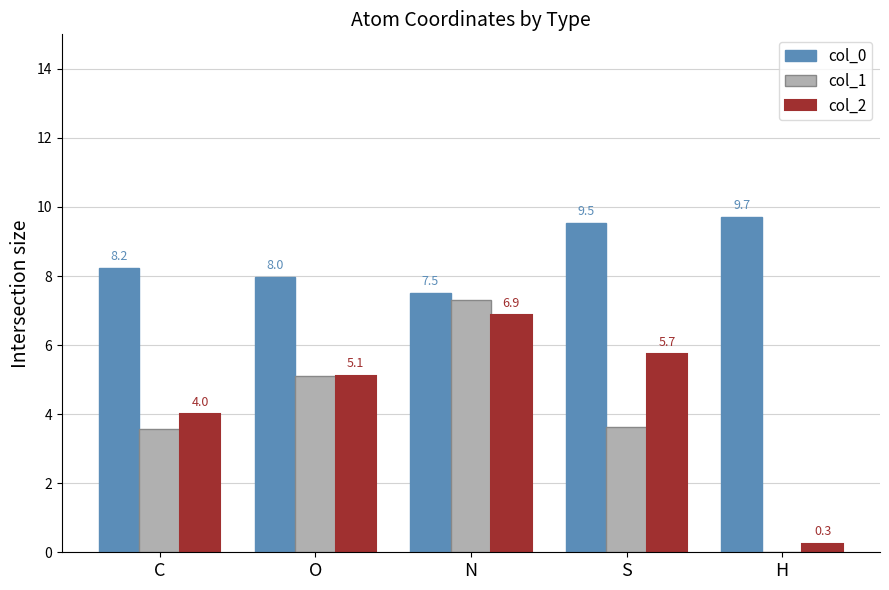

What is the difference between the highest and lowest values at S?

5.9